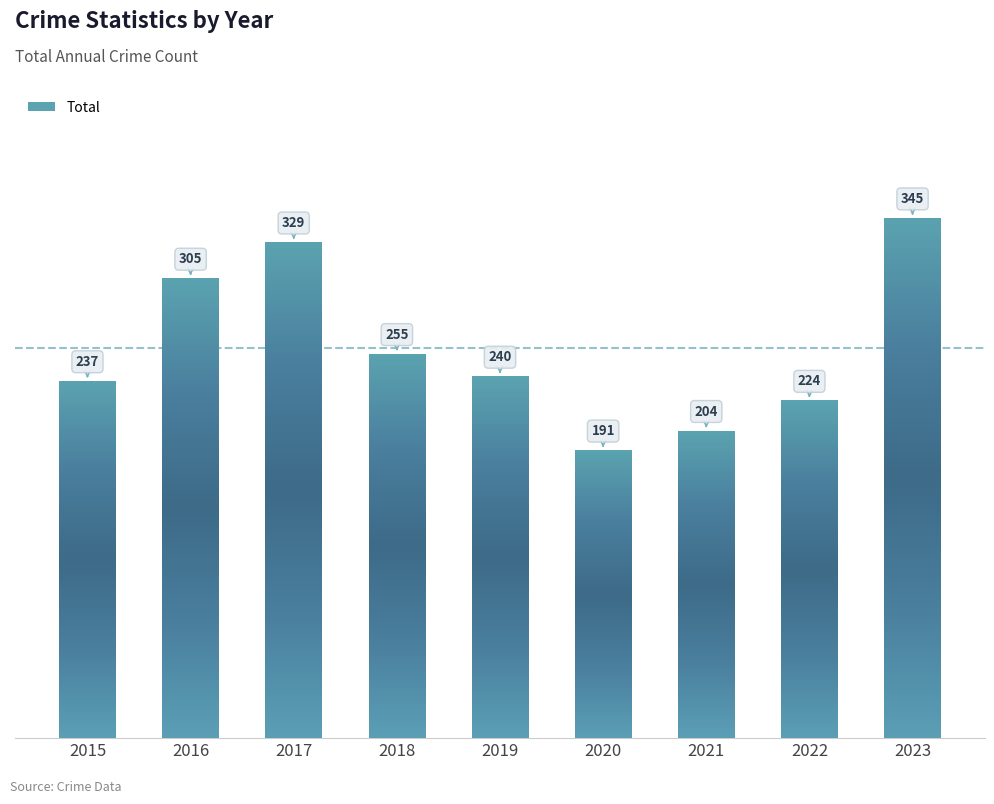

What is the minimum value shown in the chart?

191